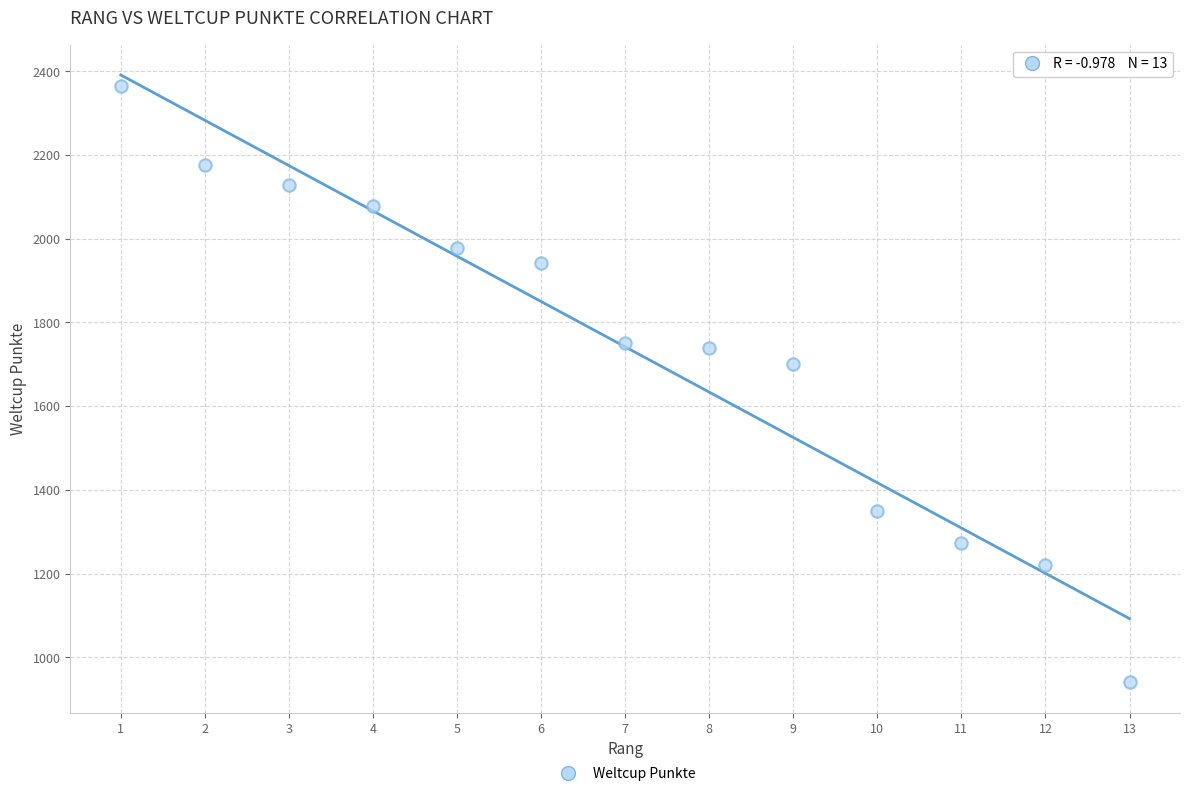

What Y value in the scatter plot is closest to 1653?

1701